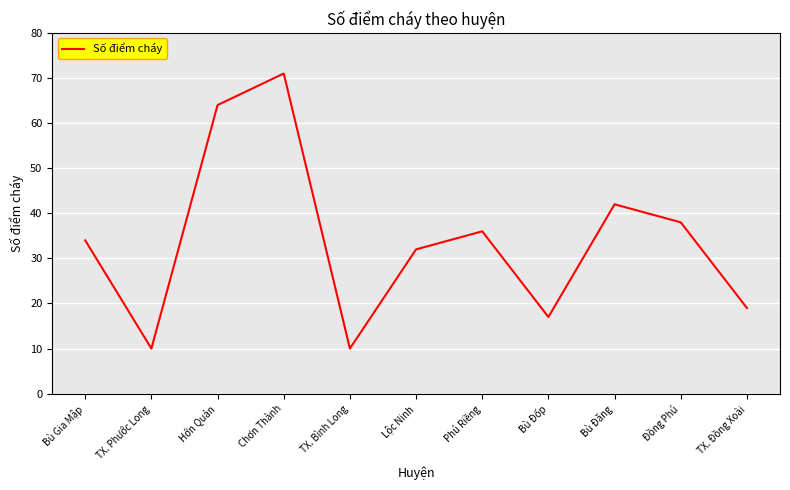

What is the difference between the maximum and minimum values?

61